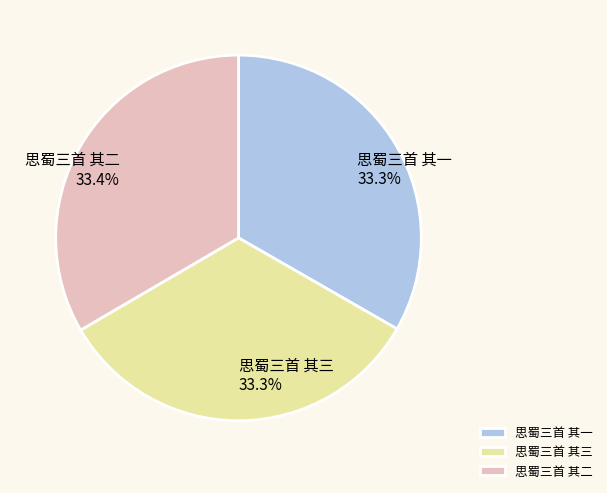

To the nearest percent, what percentage of the pie is 思蜀三首 其三?

33%